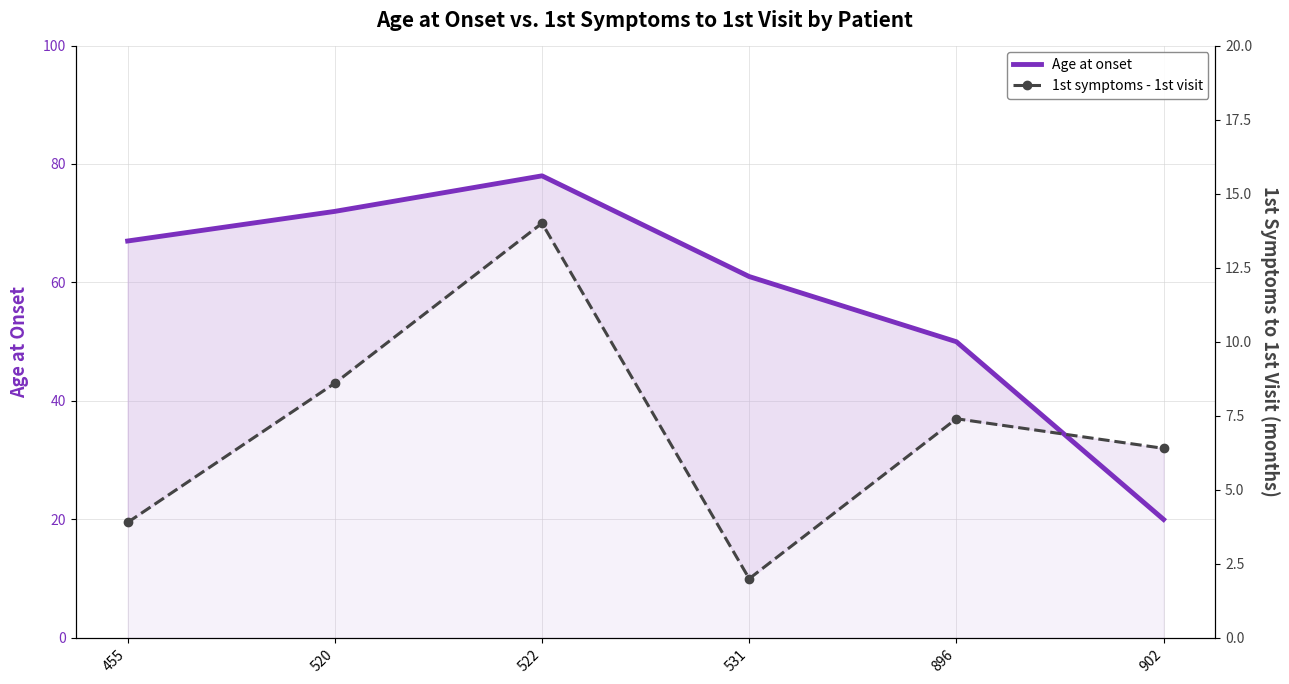

List the series in order of their overall mean, lowest first.

1st symptoms - 1st visit, Age at onset